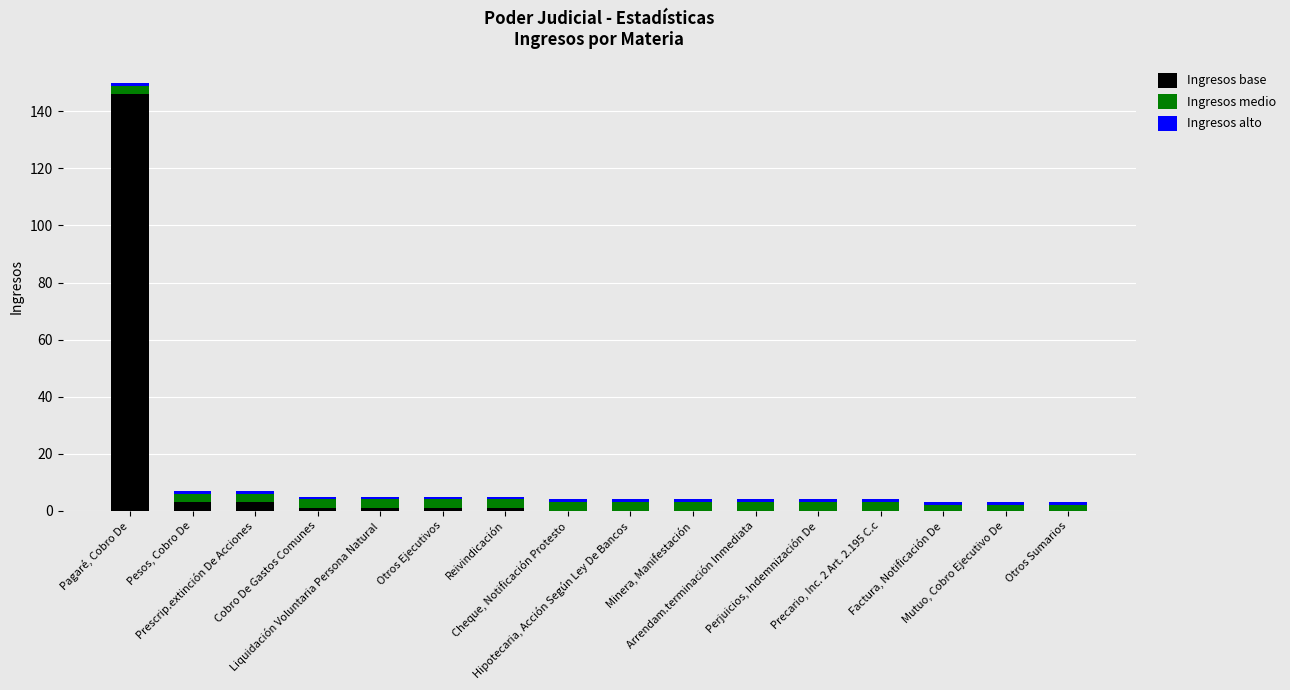

What is the sum of all Ingresos base values?

156